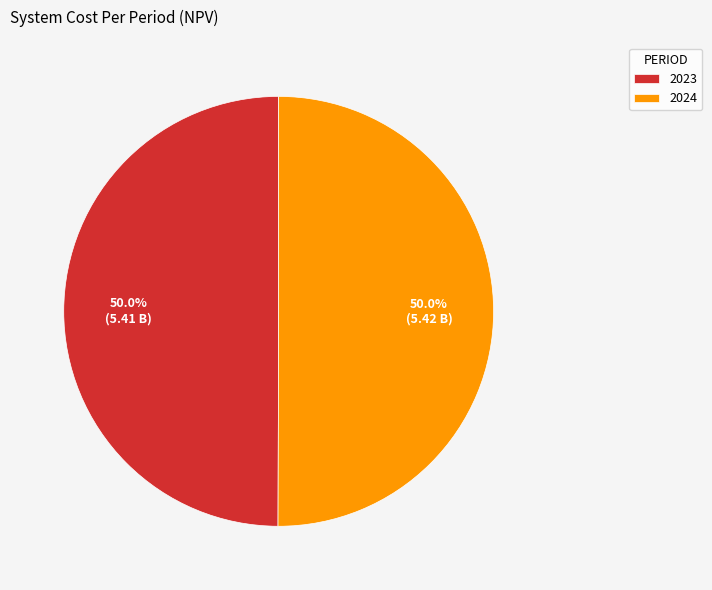

The 2023 slice represents 50% of the pie. True or false?

True